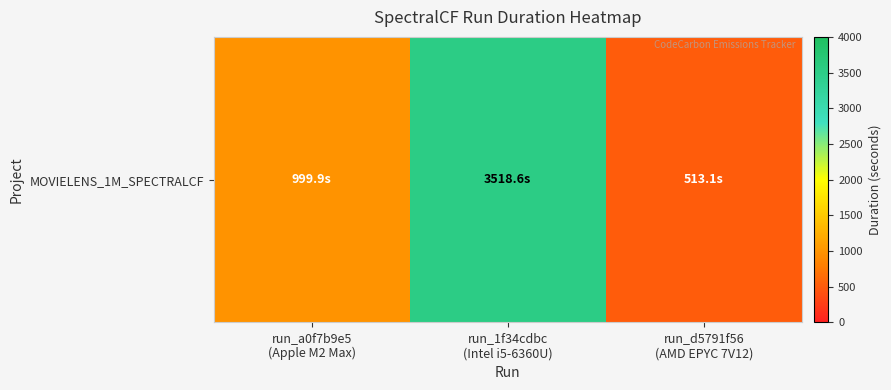

What is the sum of the values at run_1f34cdbc
(Intel i5-6360U) and run_d5791f56
(AMD EPYC 7V12)?

4031.6